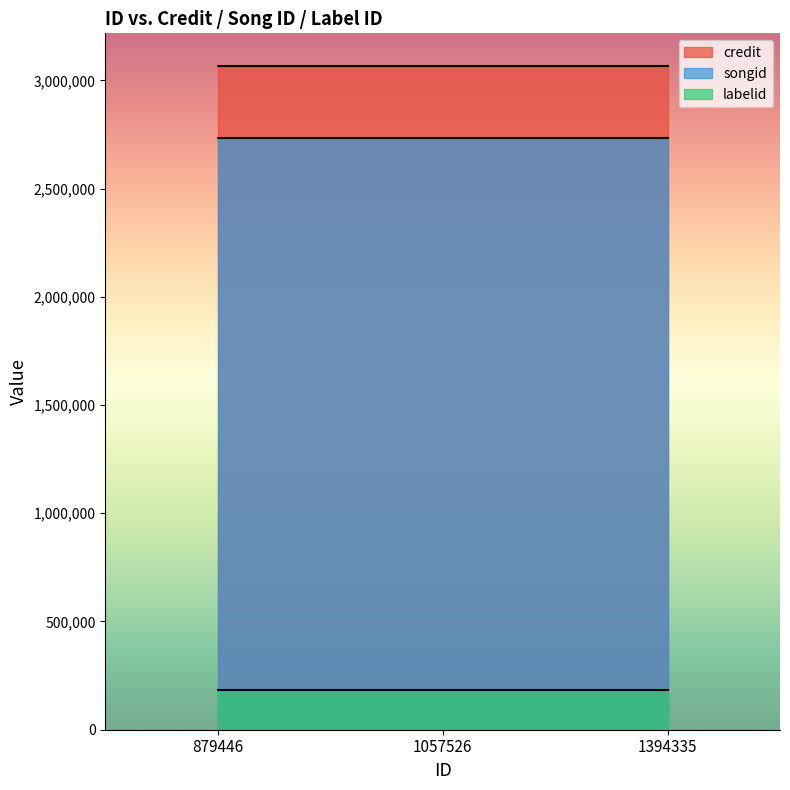

Is the value of labelid at 1057526 greater than the value of songid at 1394335?

No